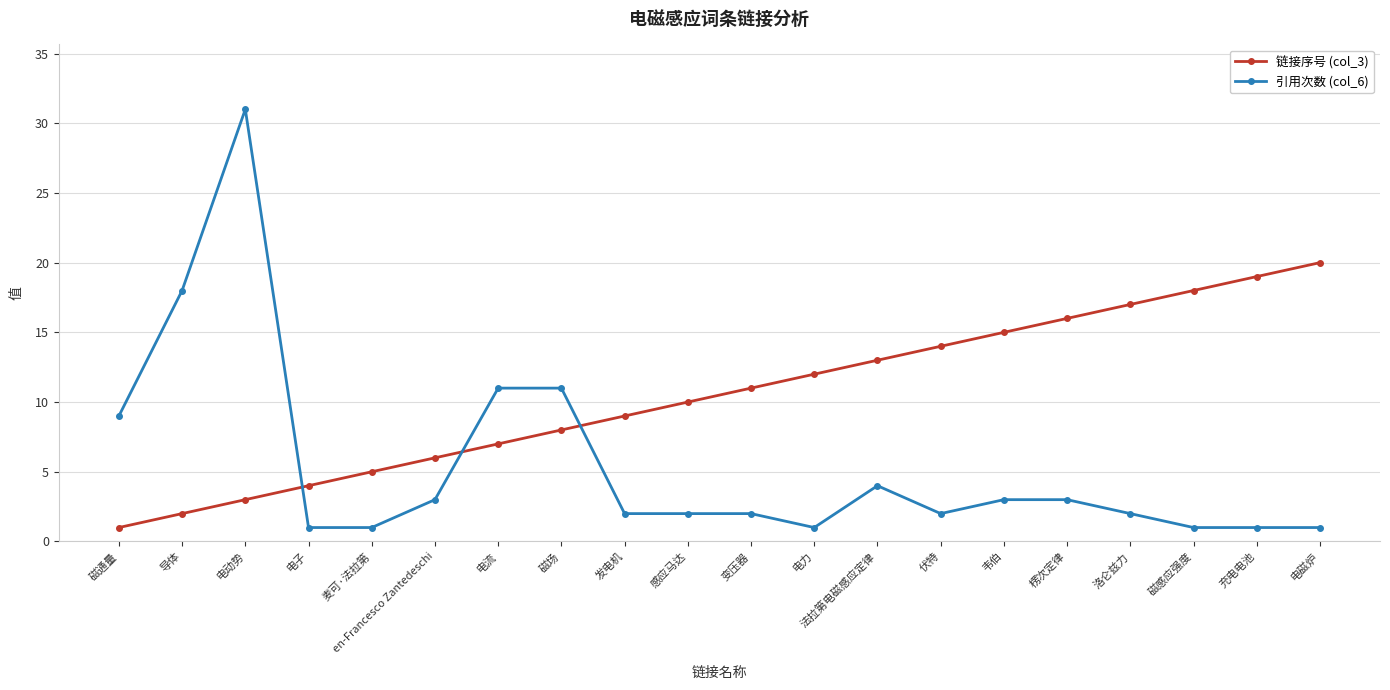

What is the maximum value for 引用次数 (col_6)?

31